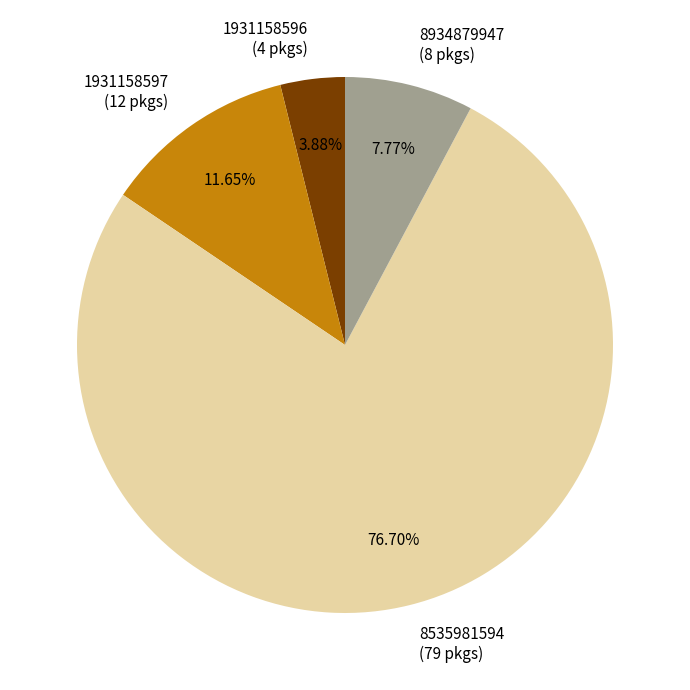

Which category accounts for the majority?

8535981594